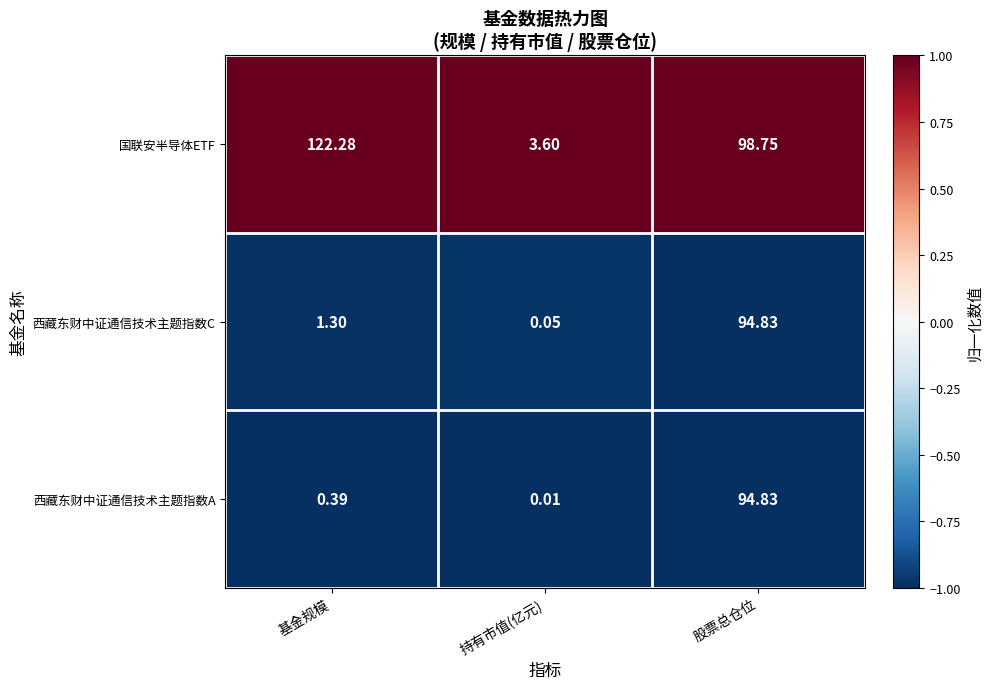

At 基金规模, list the series in order from largest to smallest.

国联安半导体ETF, 西藏东财中证通信技术主题指数C, 西藏东财中证通信技术主题指数A